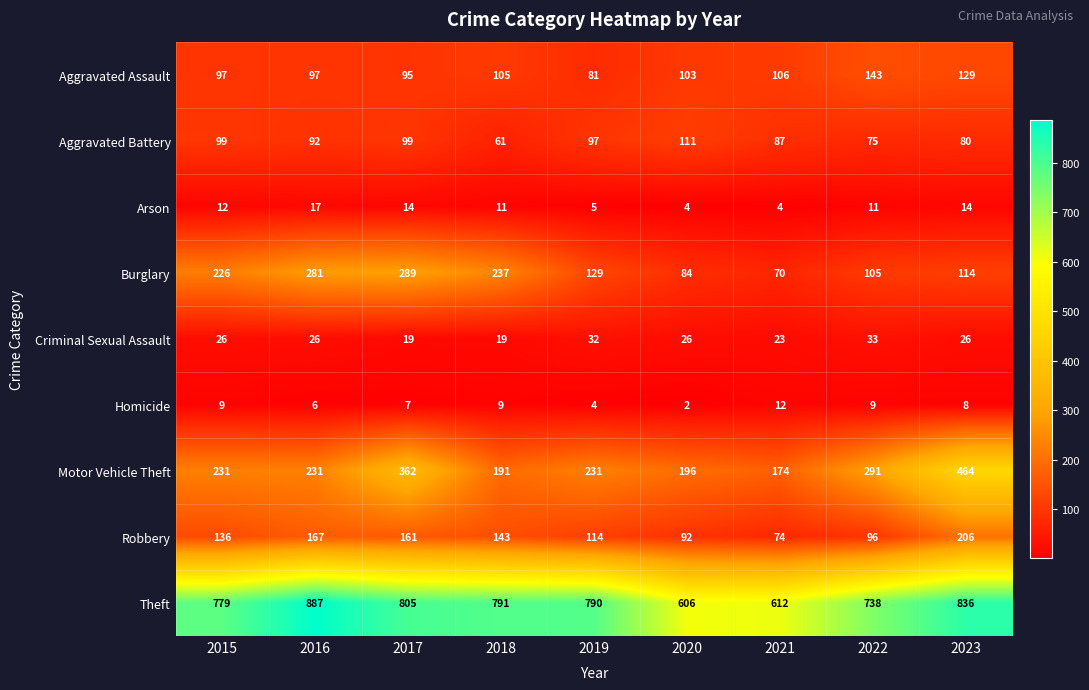

True or false: Aggravated Battery has a value of 97 at 2019.

True